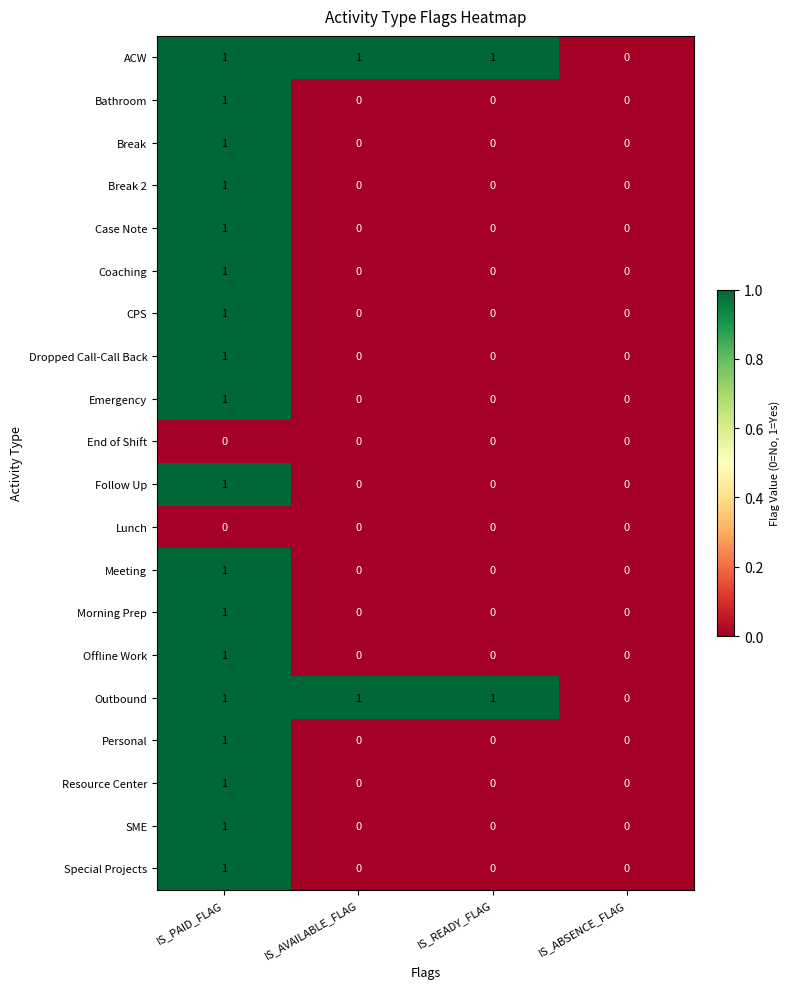

Is the value of Break at IS_PAID_FLAG greater than the value of Lunch at IS_ABSENCE_FLAG?

Yes